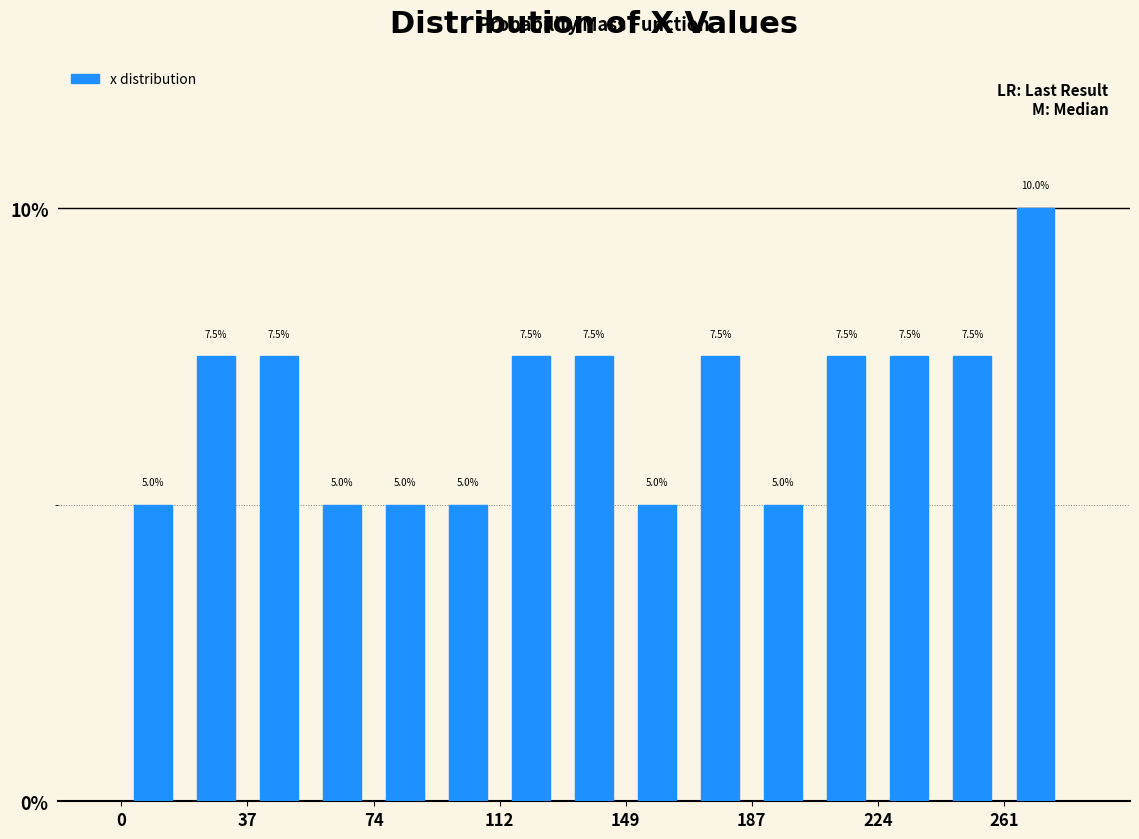

Read against the x-axis, roughly where is the centre of the tallest bar?

270